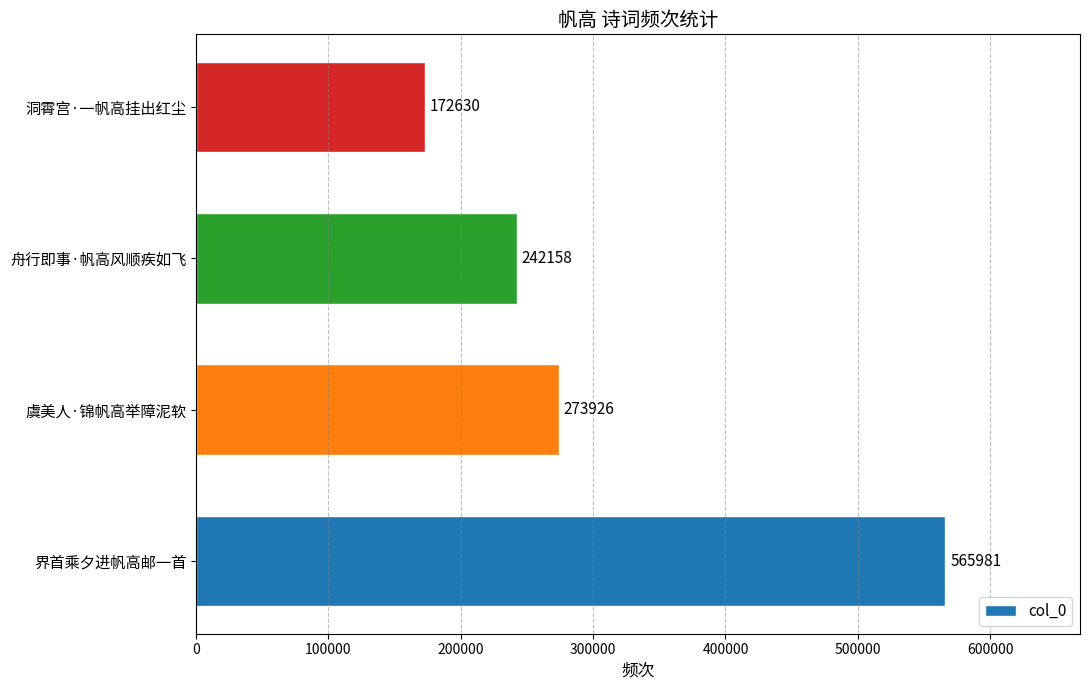

At which label is the value closest to 369305?

虞美人·锦帆高举障泥软